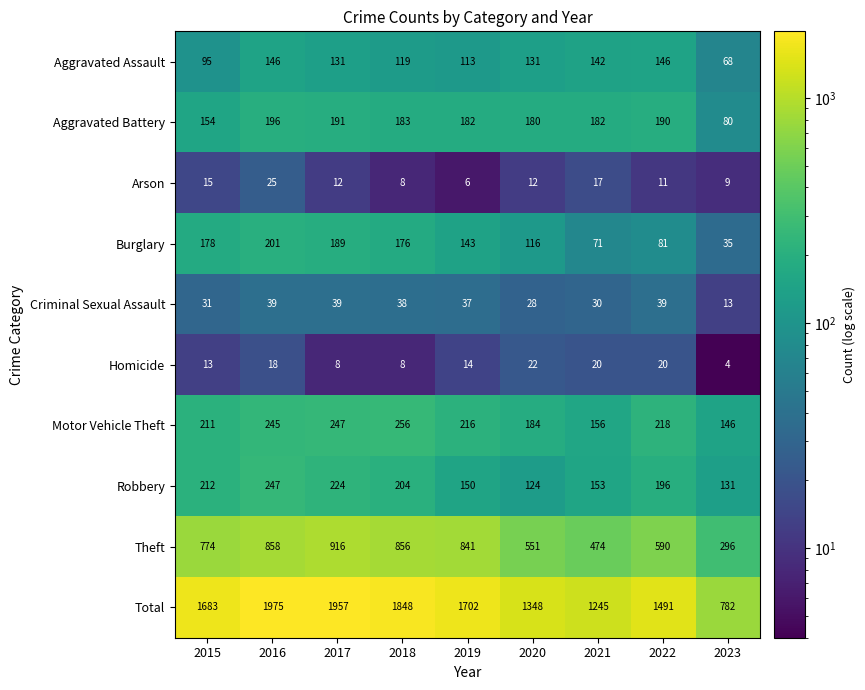

What is the difference between the Homicide values at 2017 and 2021?

12